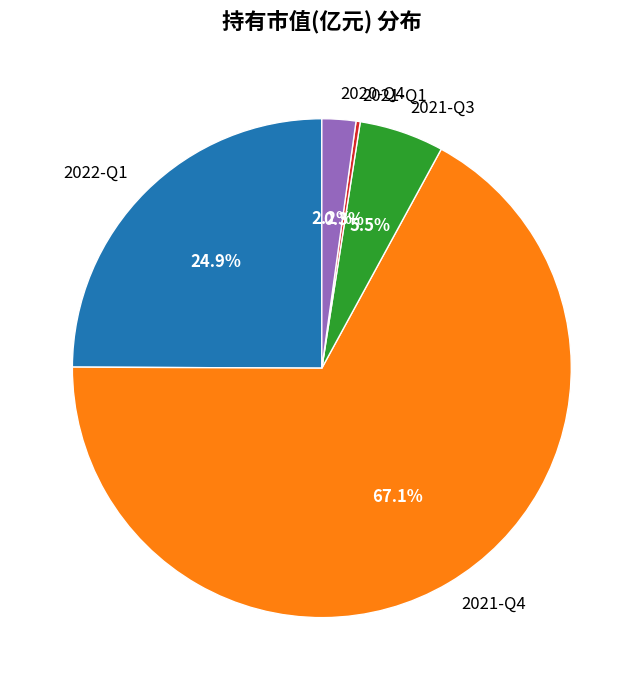

Is the sum of 2021-Q4 and 2020-Q4 greater than half?

Yes